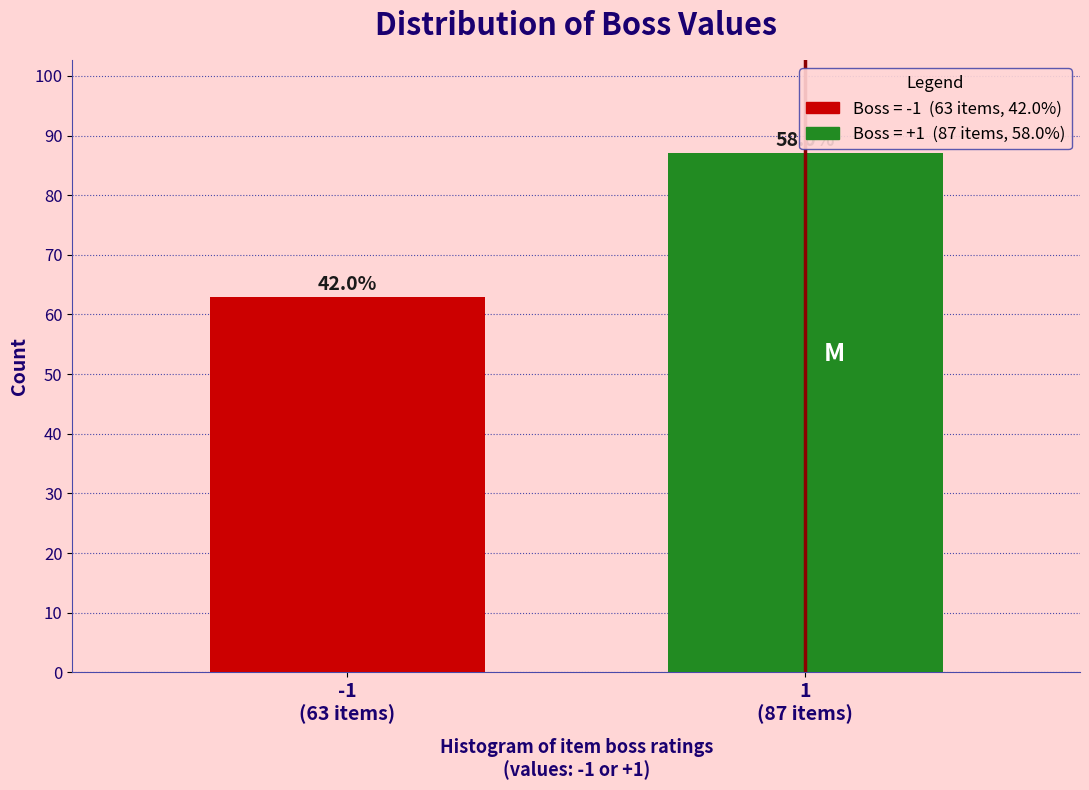

Does the chart contain any negative values?

No